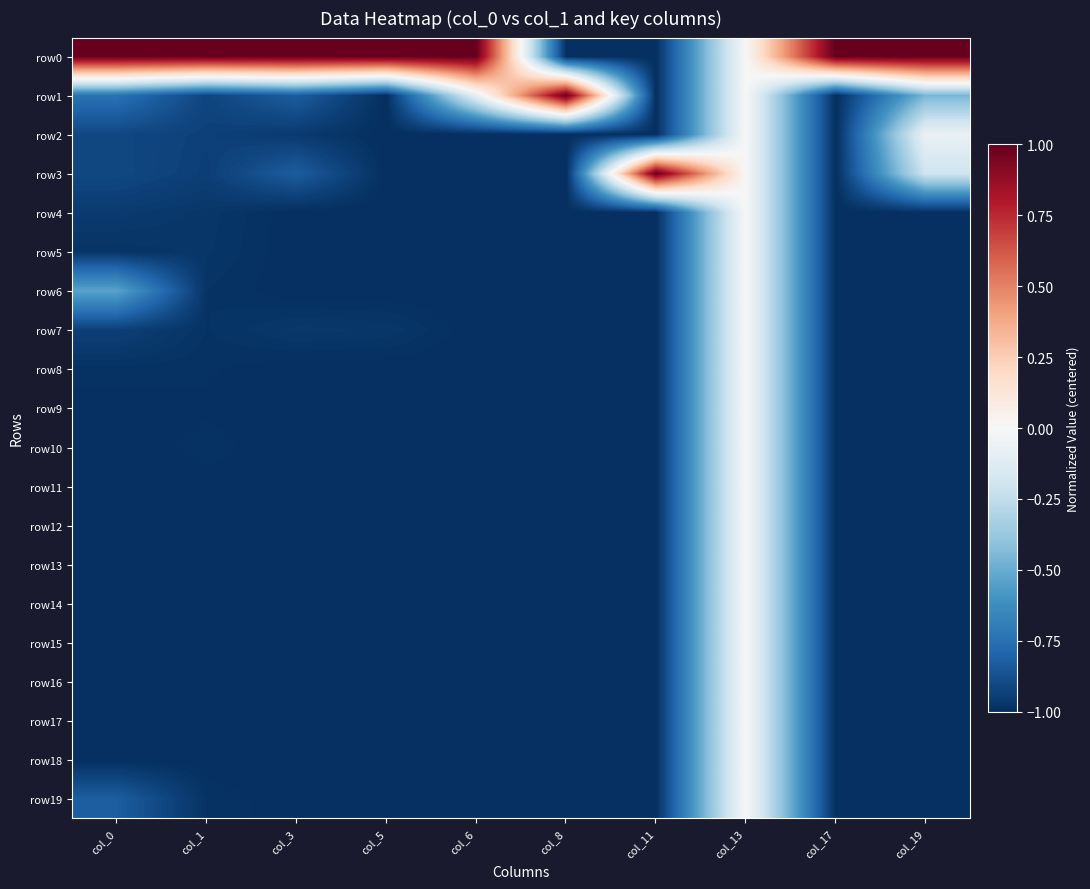

What is the total value across all series at col_19?

-15.7